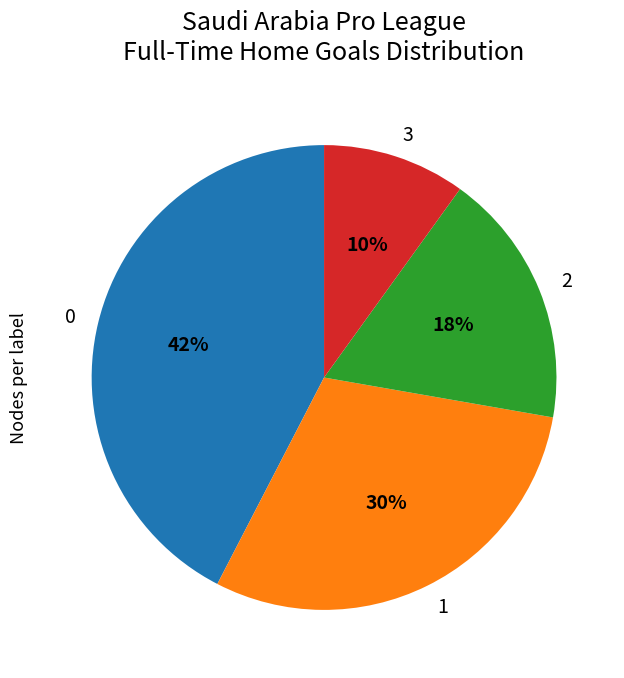

Rank the categories by value from highest to lowest.

0, 1, 2, 3